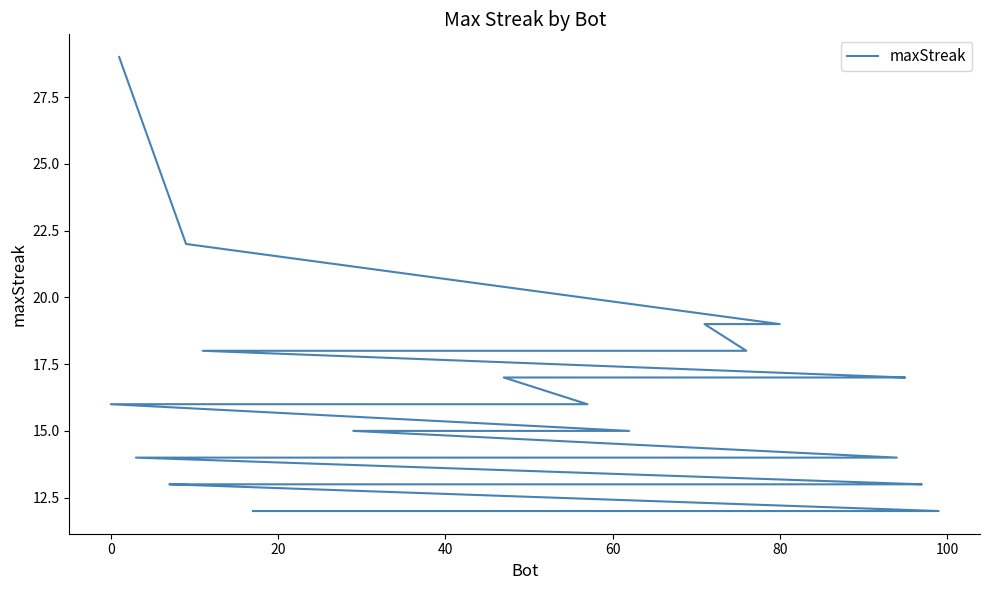

What is the sum of all values?

610